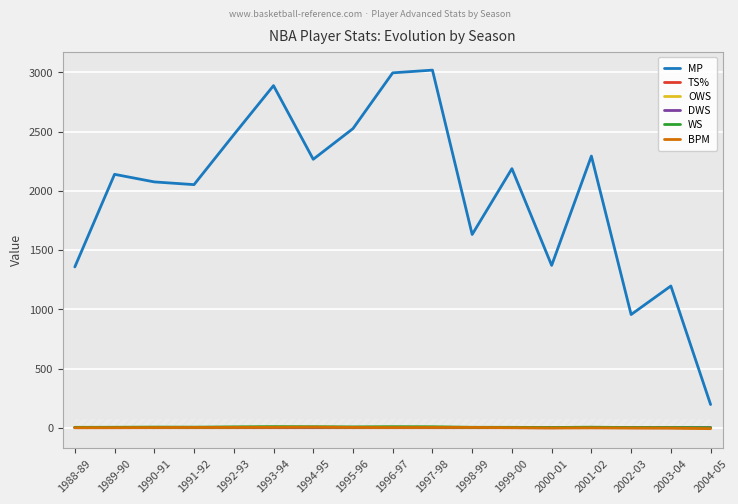

How many data points in WS are less than 4?

6